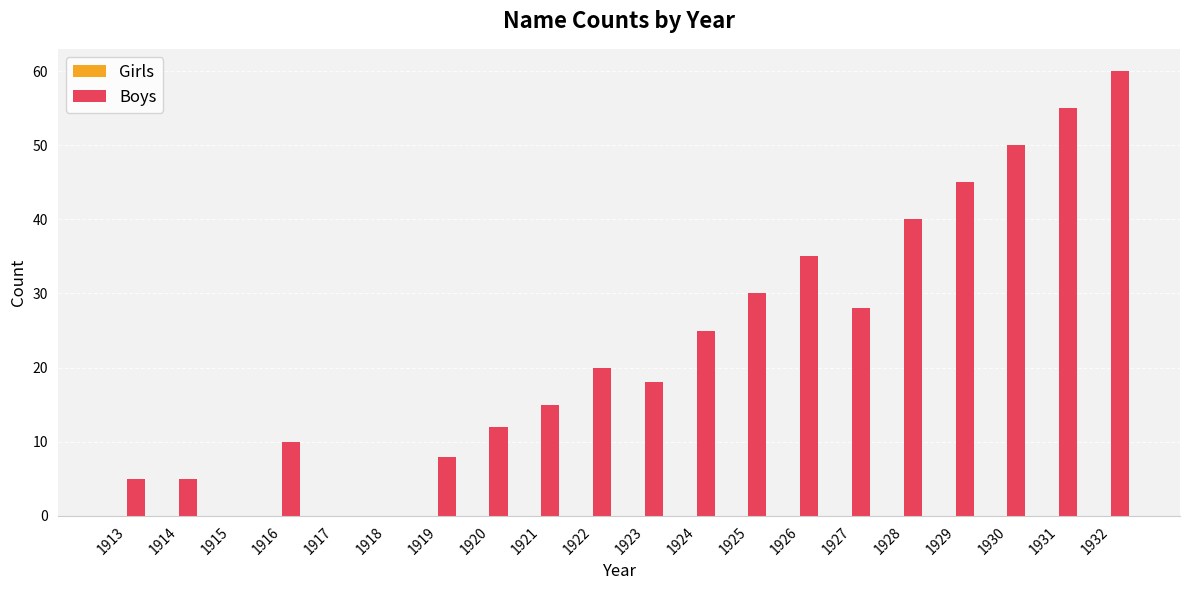

Which label corresponds to the largest value in the chart?

1932